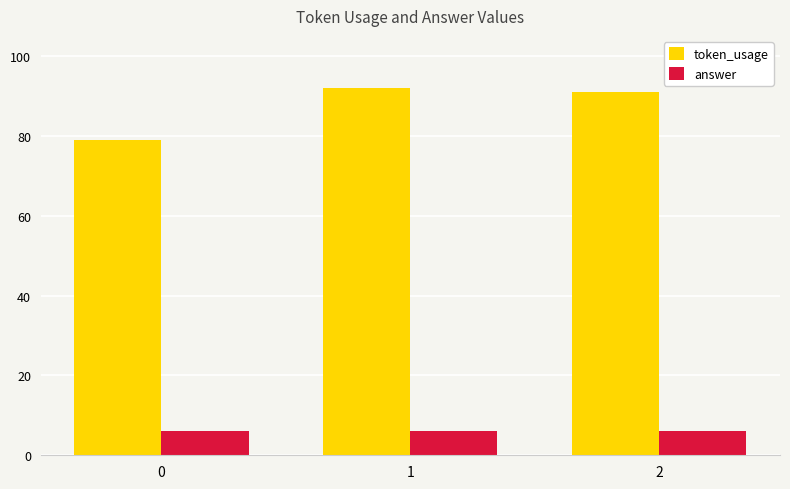

What is the total value across all series at 0?

85